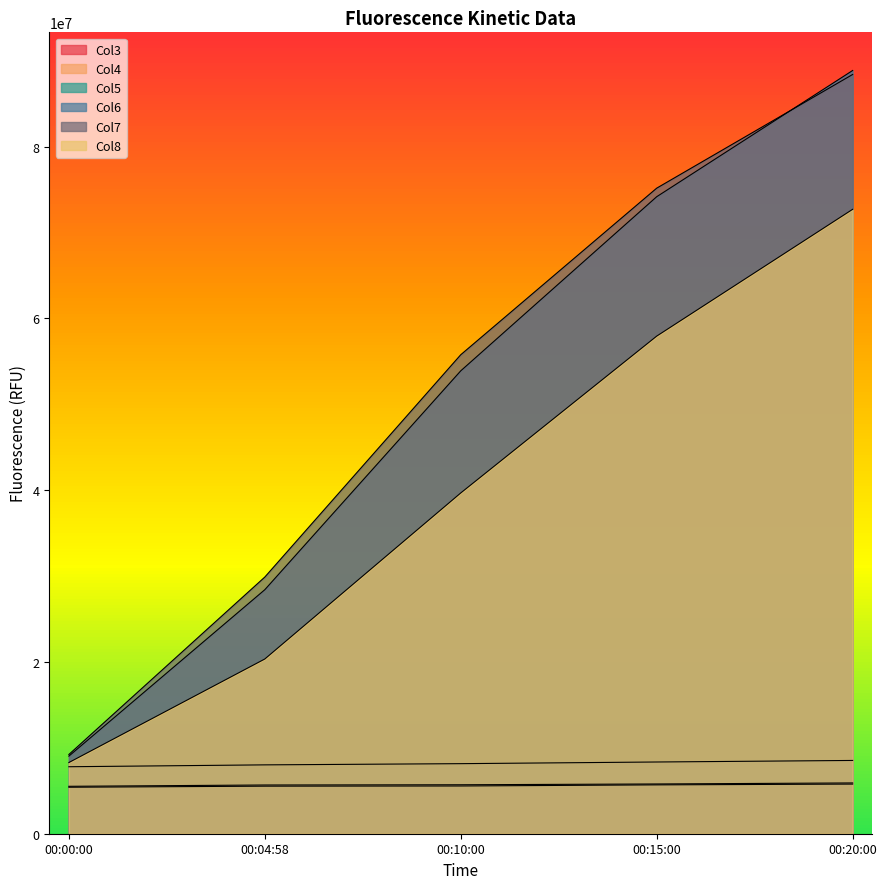

Reading left to right, list all the values displayed in this chart.

Col3: 5520708	5673403	5699586	5792815	5912435
Col4: 5411942	5537690	5558223	5688255	5779647
Col5: 7799073	8016965	8156939	8350837	8530887
Col6: 9036423	28410900	53893116	74163816	88859120
Col7: 9226526	29882444	55766172	75159320	88396048
Col8: 8287139	20342330	39674384	57933444	72696952